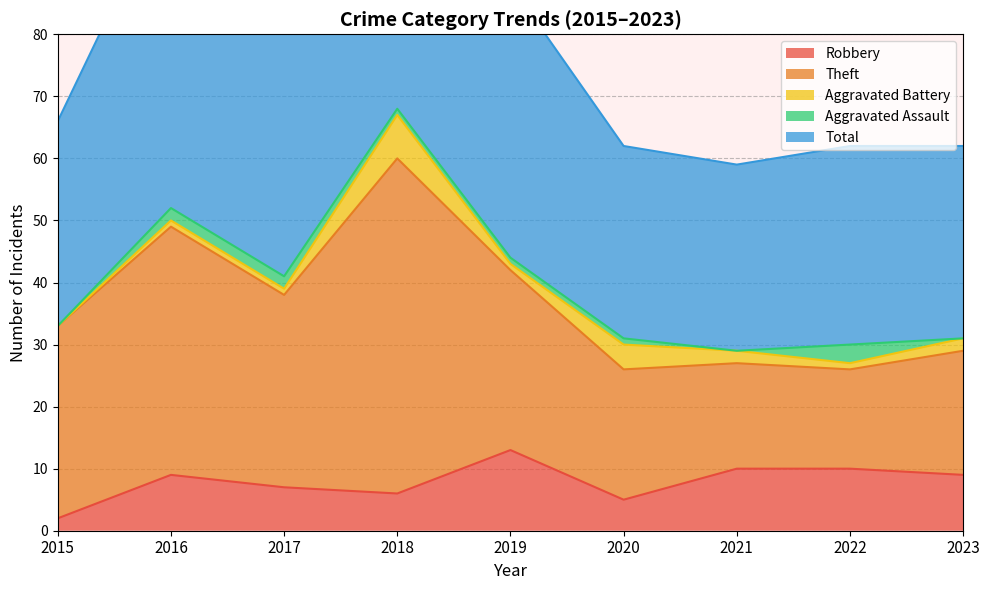

Reading right to left, what are all the values shown in this chart?

Robbery: 2023=9	2022=10	2021=10	2020=5	2019=13	2018=6	2017=7	2016=9	2015=2
Theft: 2023=20	2022=16	2021=17	2020=21	2019=29	2018=54	2017=31	2016=40	2015=31
Aggravated Battery: 2023=2	2022=1	2021=2	2020=4	2019=1	2018=7	2017=1	2016=1	2015=0
Aggravated Assault: 2023=0	2022=3	2021=0	2020=1	2019=1	2018=1	2017=2	2016=2	2015=0
Total: 2023=31	2022=32	2021=30	2020=31	2019=44	2018=68	2017=41	2016=52	2015=33